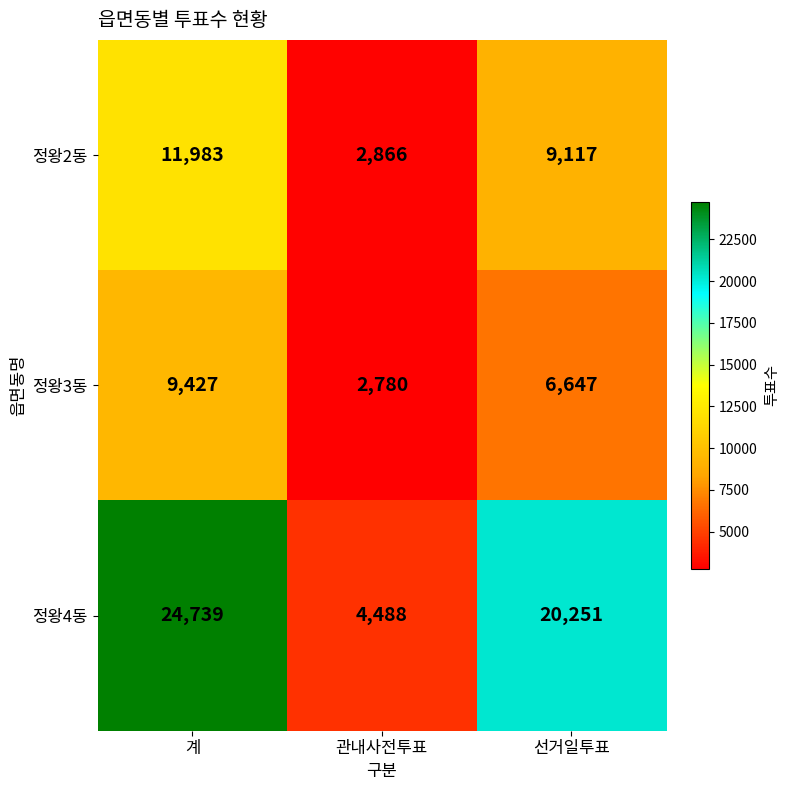

True or false: 정왕3동 has a value of 1735 at 선거일투표.

False